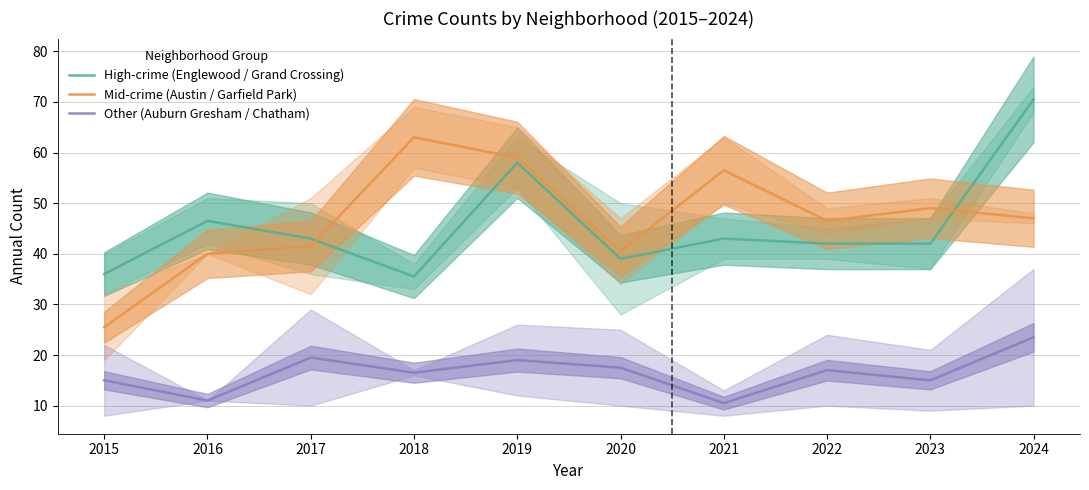

How many interior local peaks does the High-crime (Englewood / Grand Crossing) series have?

3